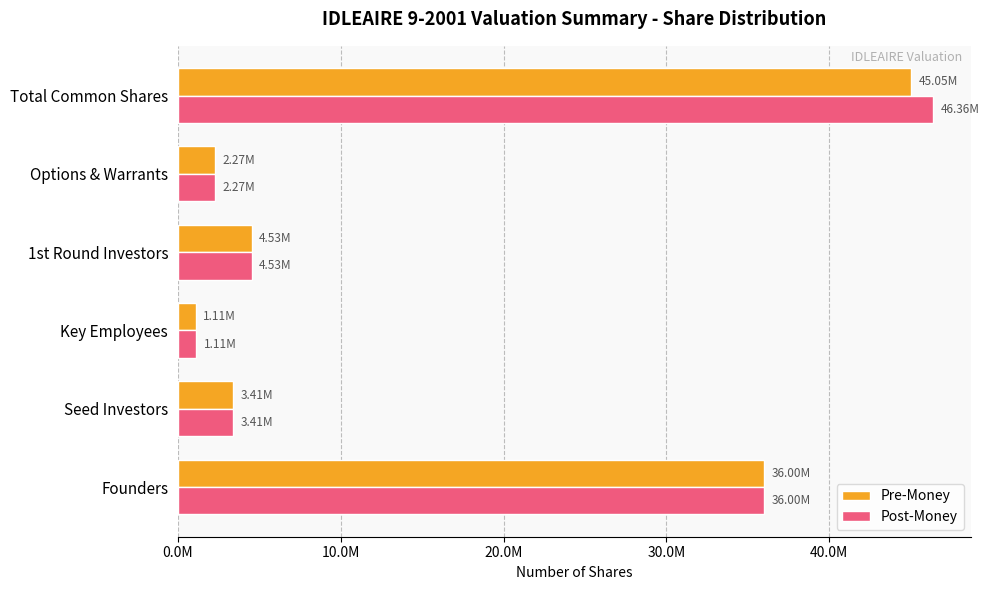

Which series has the widest spread of values?

Post-Money